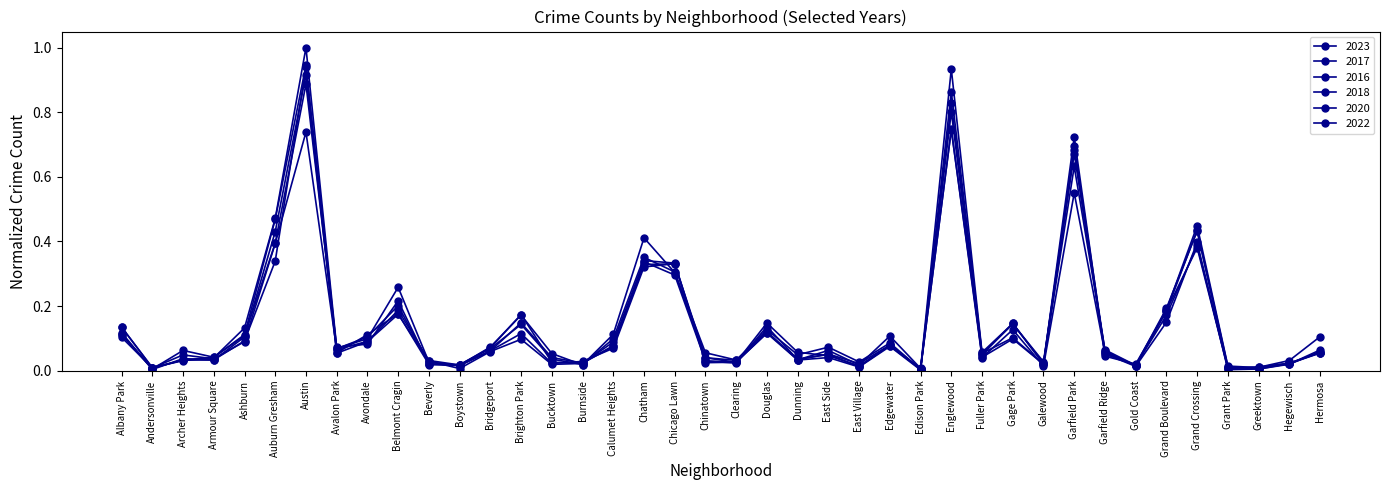

True or false: 2017 has a value of 0.1 at Hermosa.

True